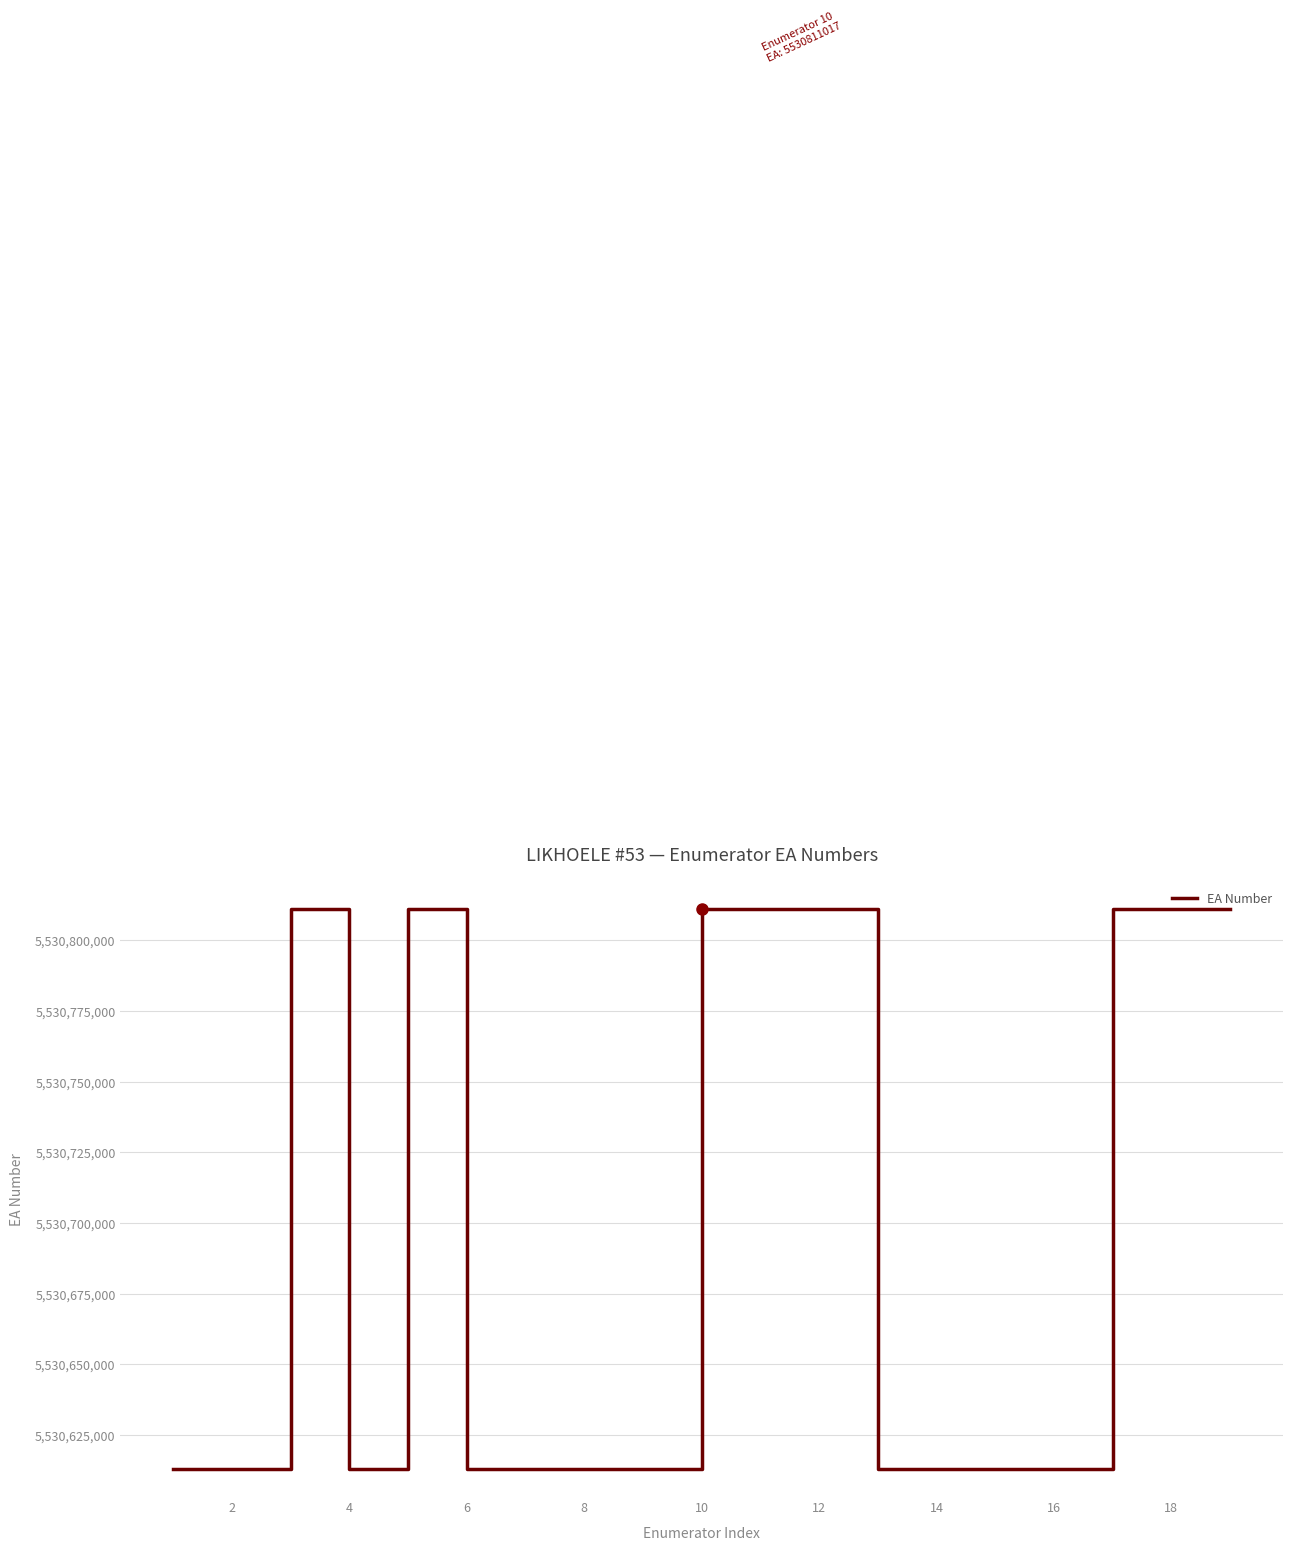

What is the minimum value shown in the chart?

5530613002